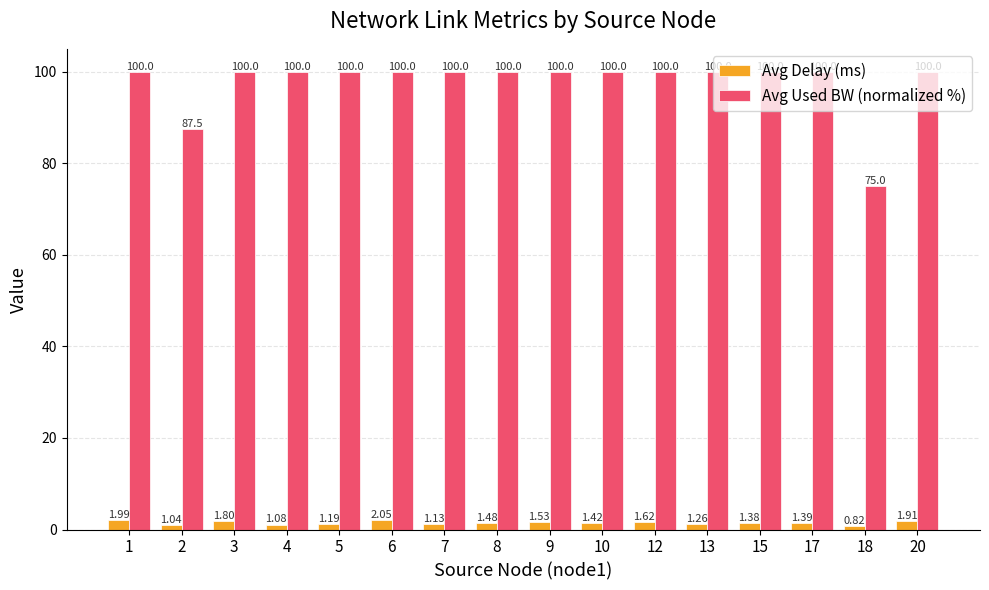

List the series in order of their peak value, lowest first.

Avg Delay (ms), Avg Used BW (normalized %)